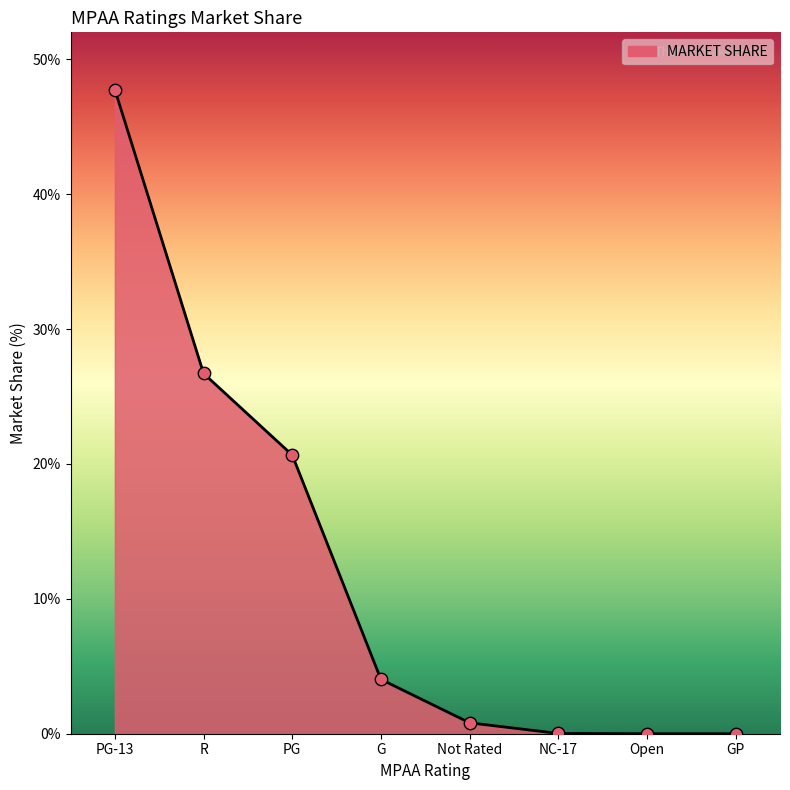

What is the change in value from PG-13 to R?

-21.0